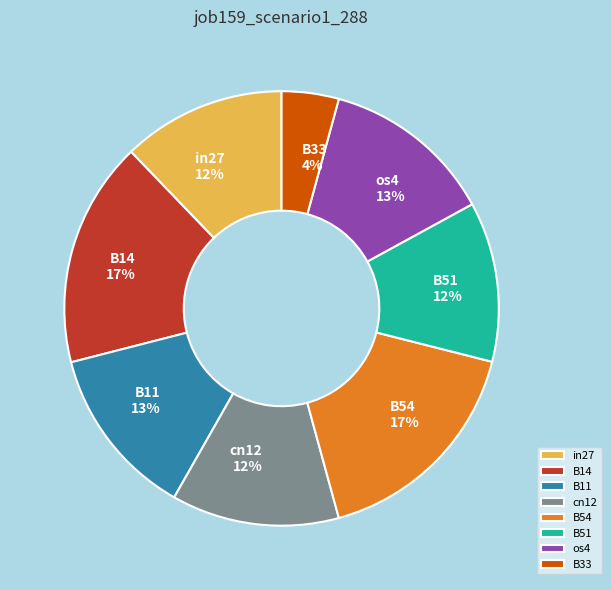

Combined, do B11 and B51 account for over 50%?

No